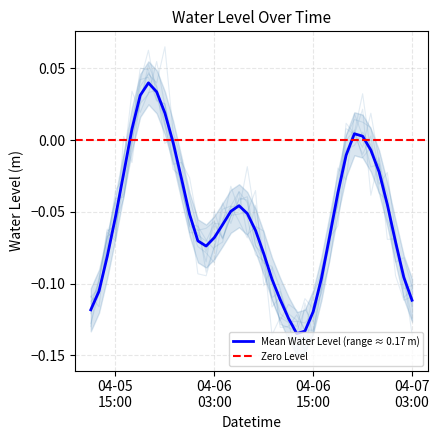

What is the change in value from 2025-04-06 09:00:00 to 2025-04-06 14:00:00?

-0.1